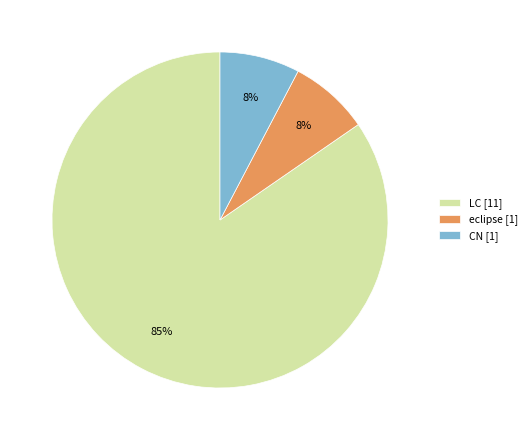

Which has a higher value, CN [1] or LC [11]?

LC [11]